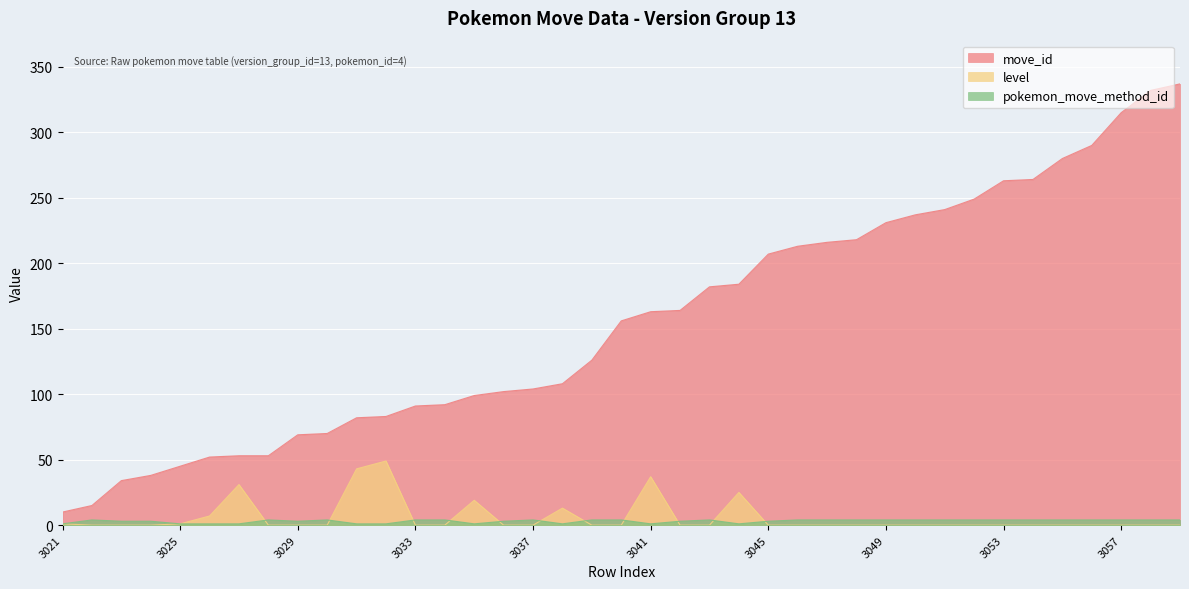

At which label is level closest to 24?

3044